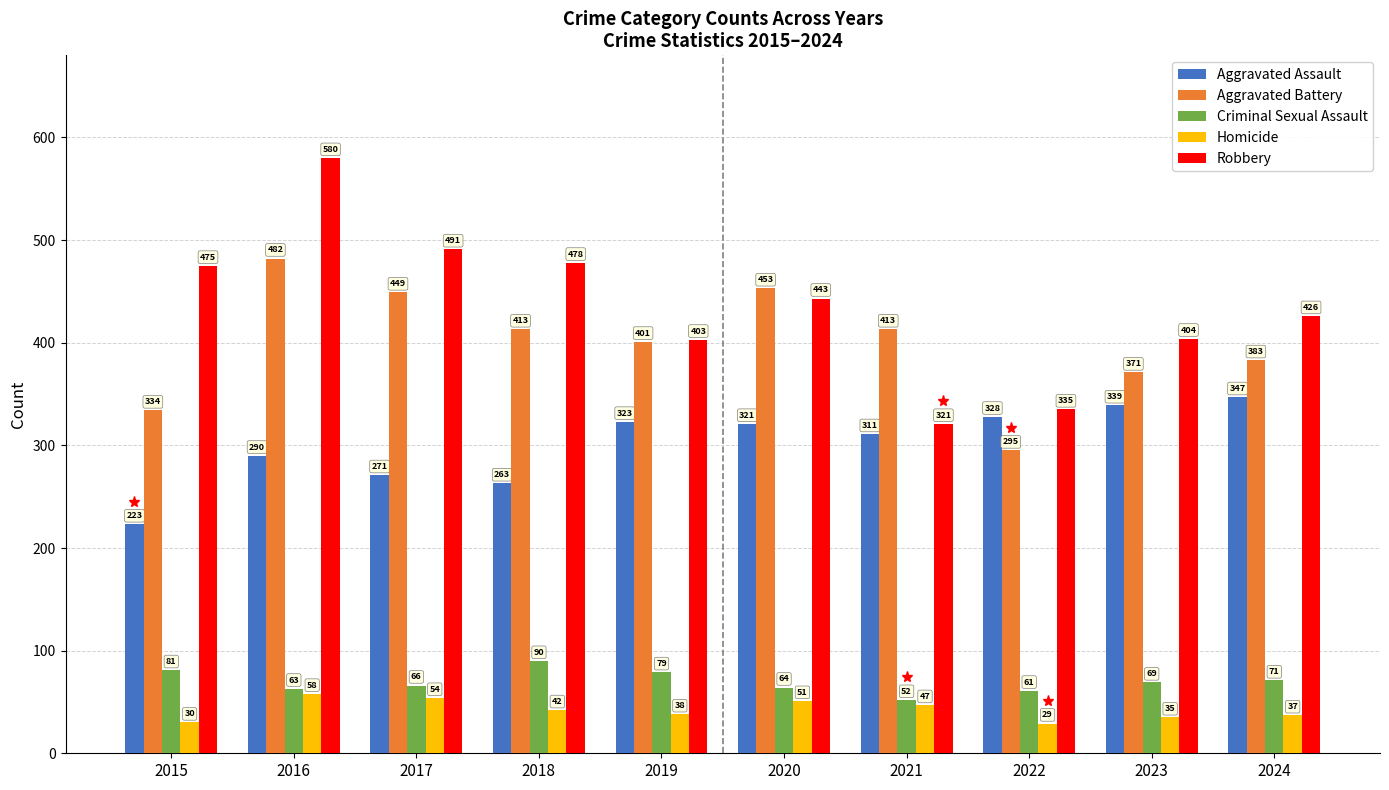

At 2018, list the series in order from largest to smallest.

Robbery, Aggravated Battery, Aggravated Assault, Criminal Sexual Assault, Homicide